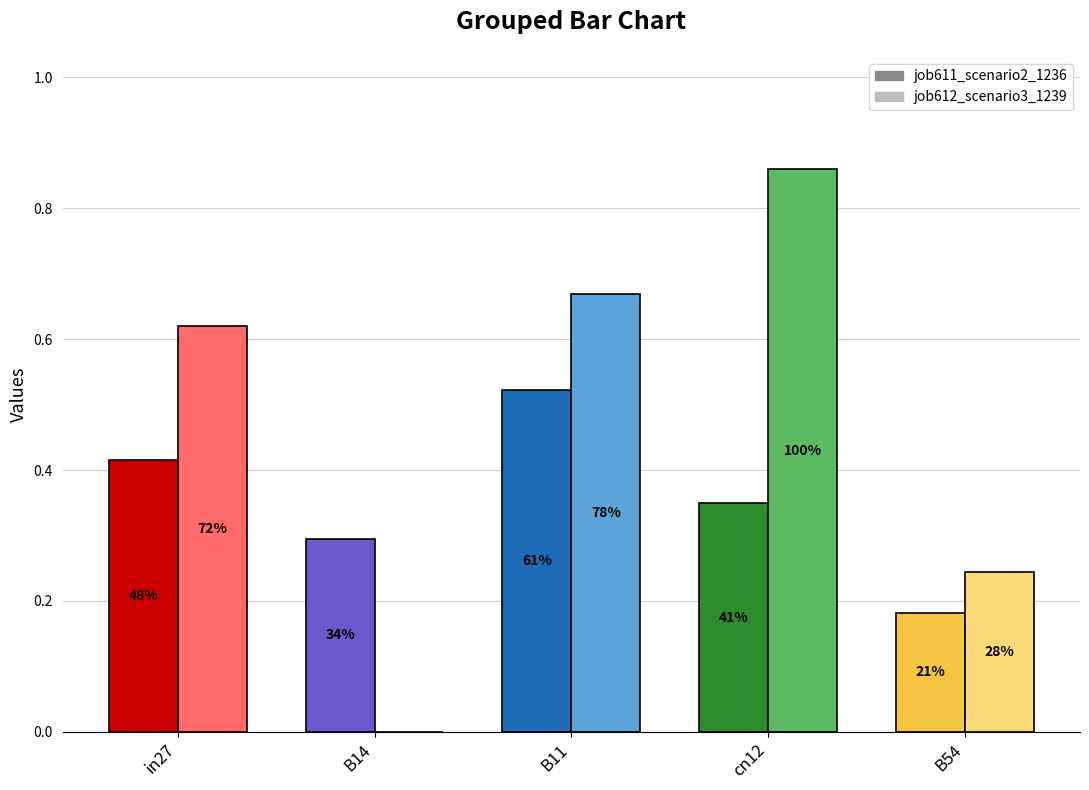

What value does the job611_scenario2_1236 series have at in27?

0.4